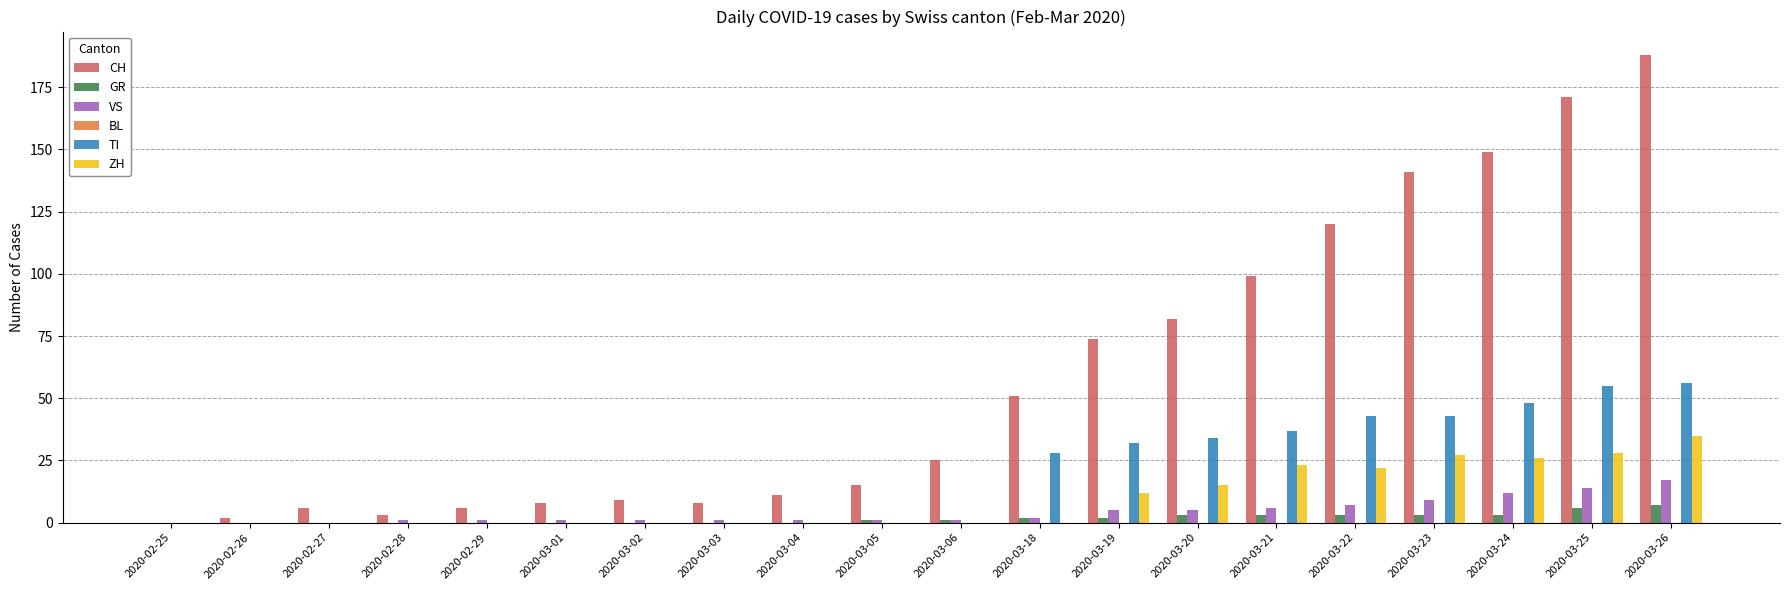

Which series changed the most between 2020-03-06 and 2020-03-26?

CH